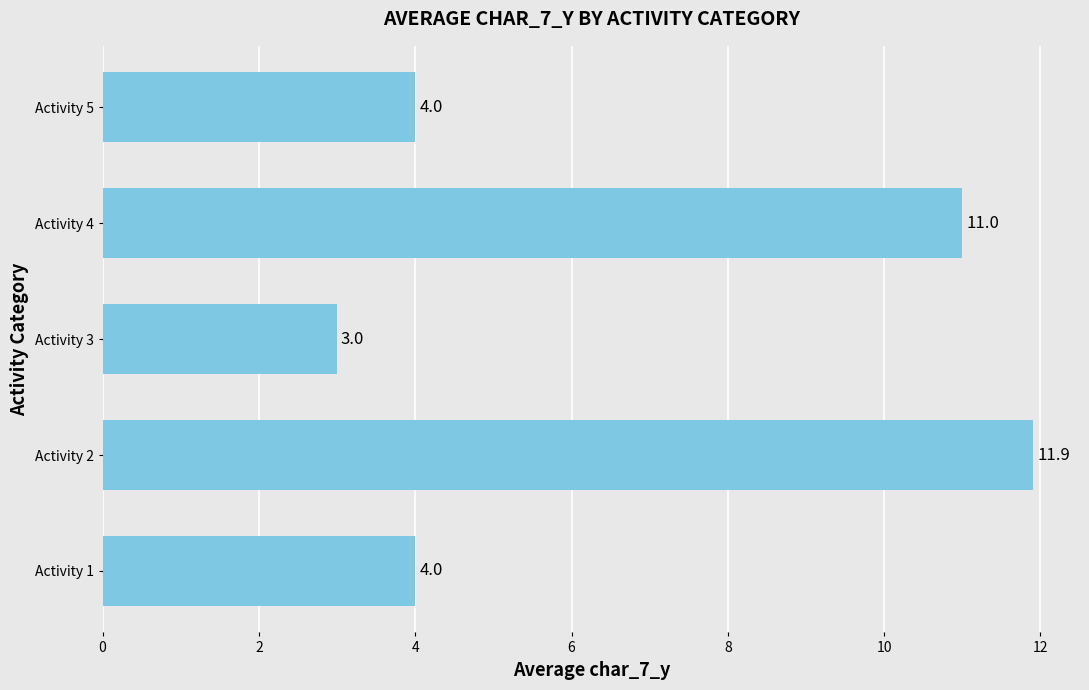

How many values are between 4 and 11?

3